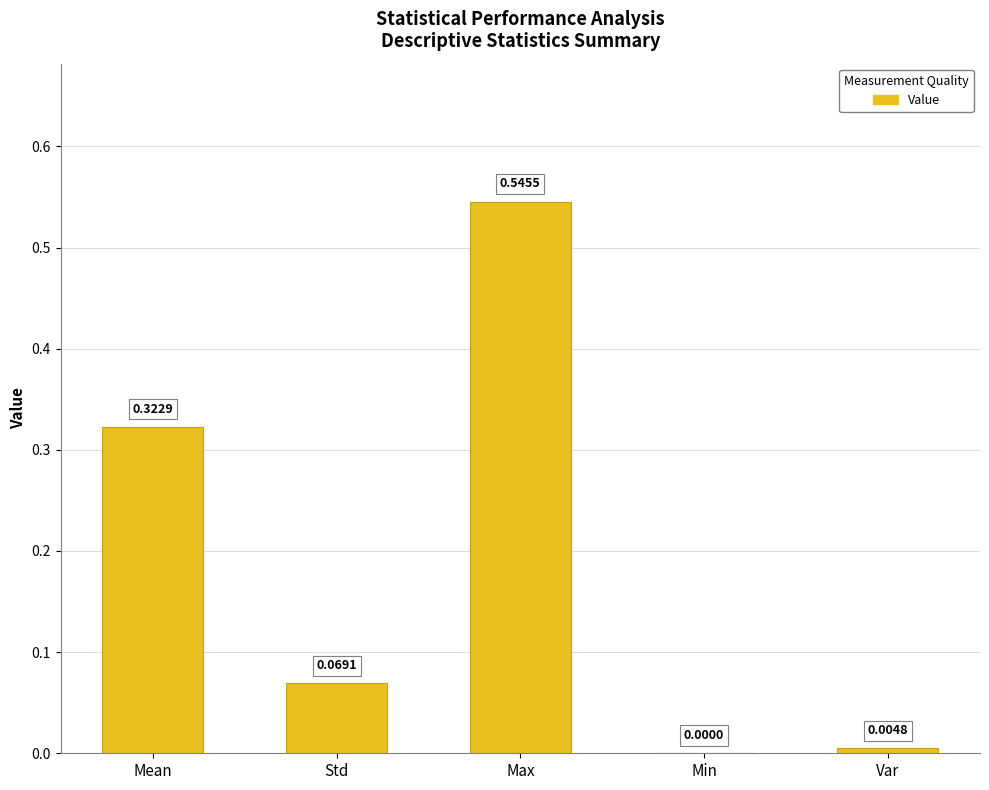

What is the change in value from Max to Min?

-0.5